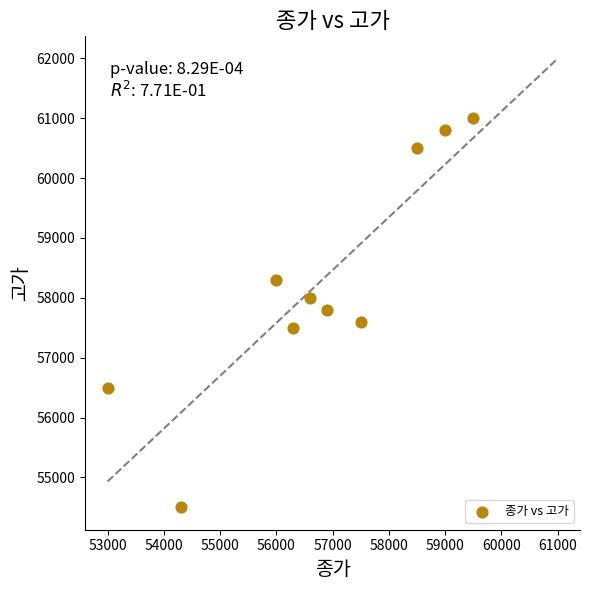

What is the range of X values (max minus min)?

6500